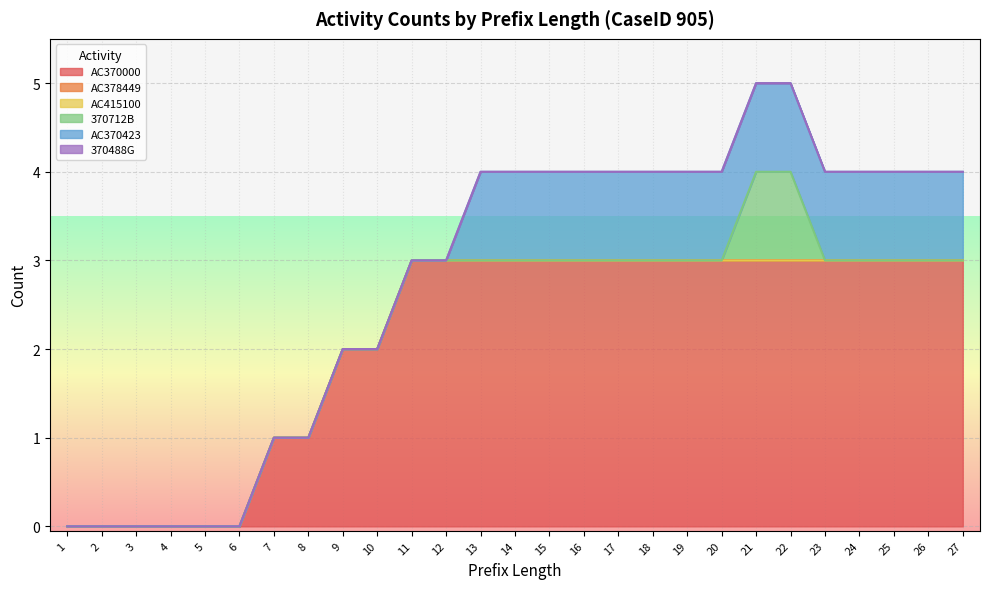

At which category is the sum across all series the highest?

21